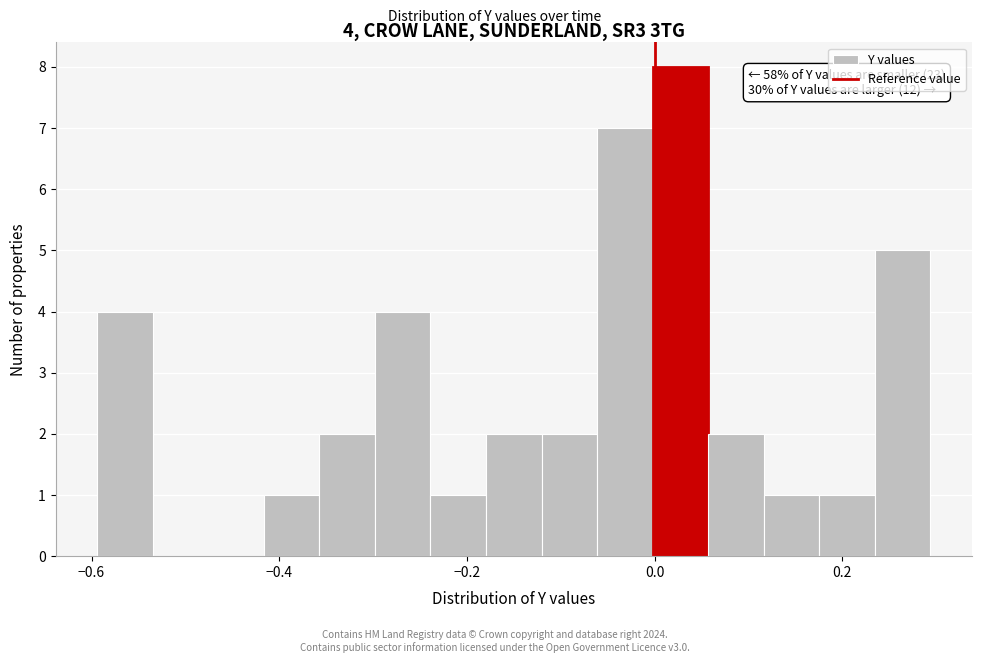

Around what value on the x-axis is the tallest bar? Give the approximate position of its centre, as read against the axis.

0.02